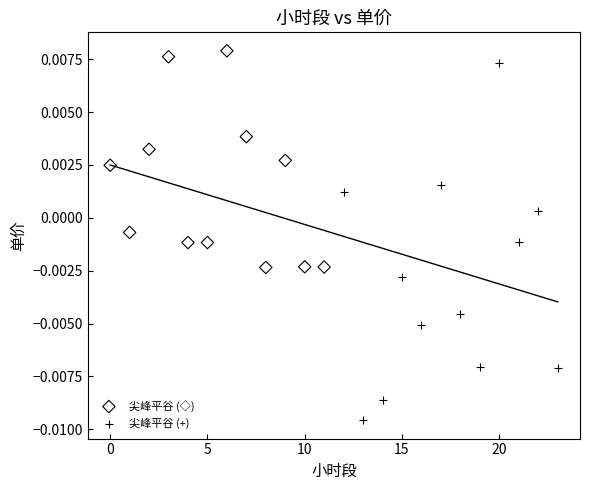

Which series has the largest Y range (max minus min)?

尖峰平谷 (+)